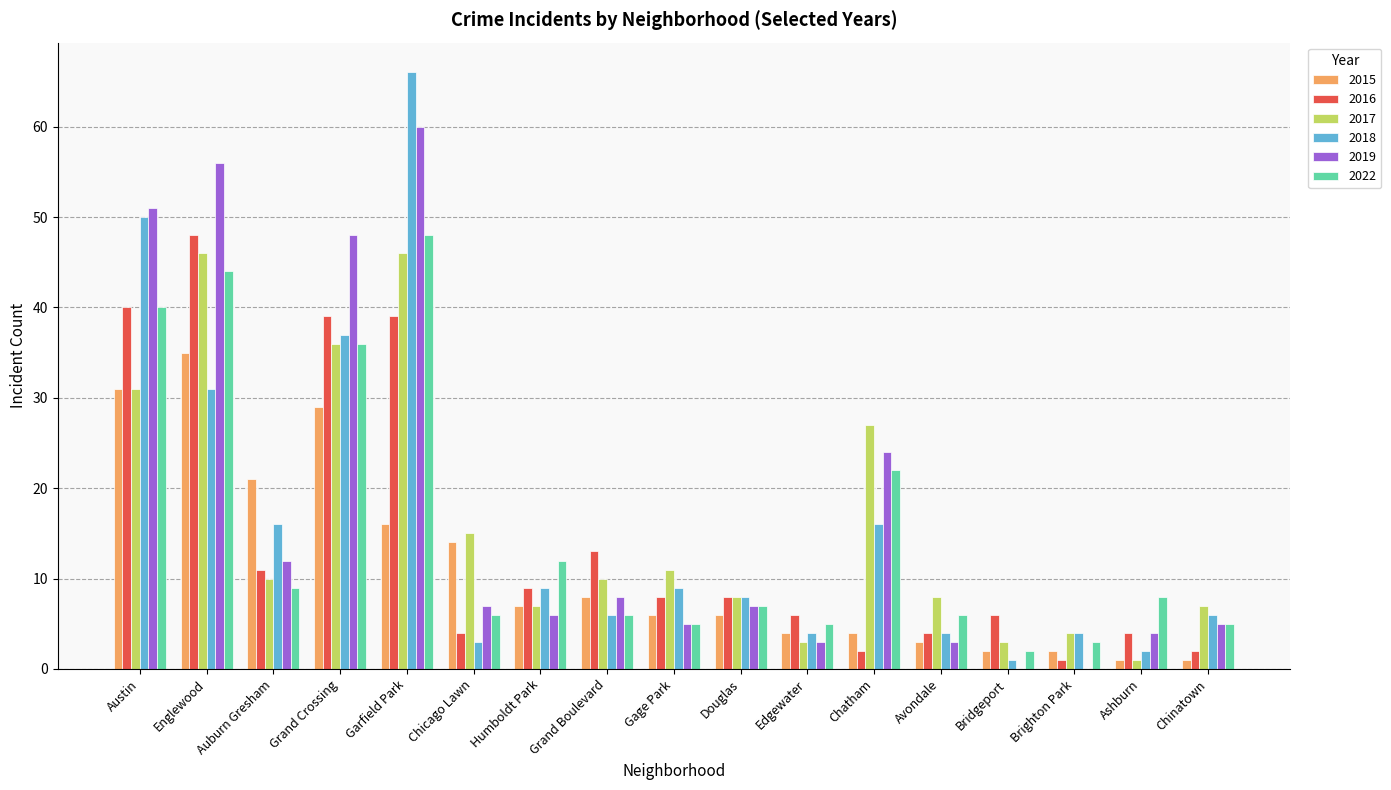

How many series are shown in this chart?

6